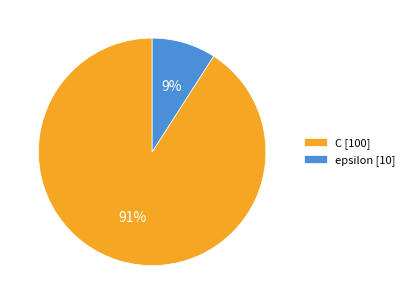

Rank the categories by value from highest to lowest.

C, epsilon